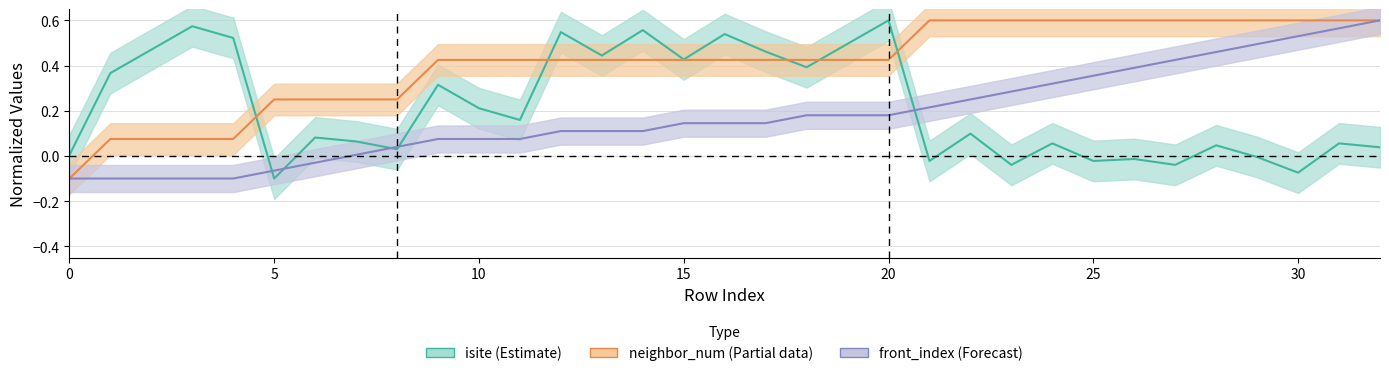

How many values in front_index are above zero?

26